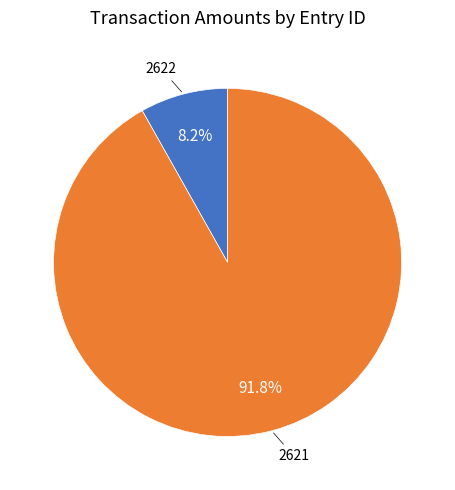

To the nearest percent, what is the difference between the 2622 and 2621 slice percentages?

84%